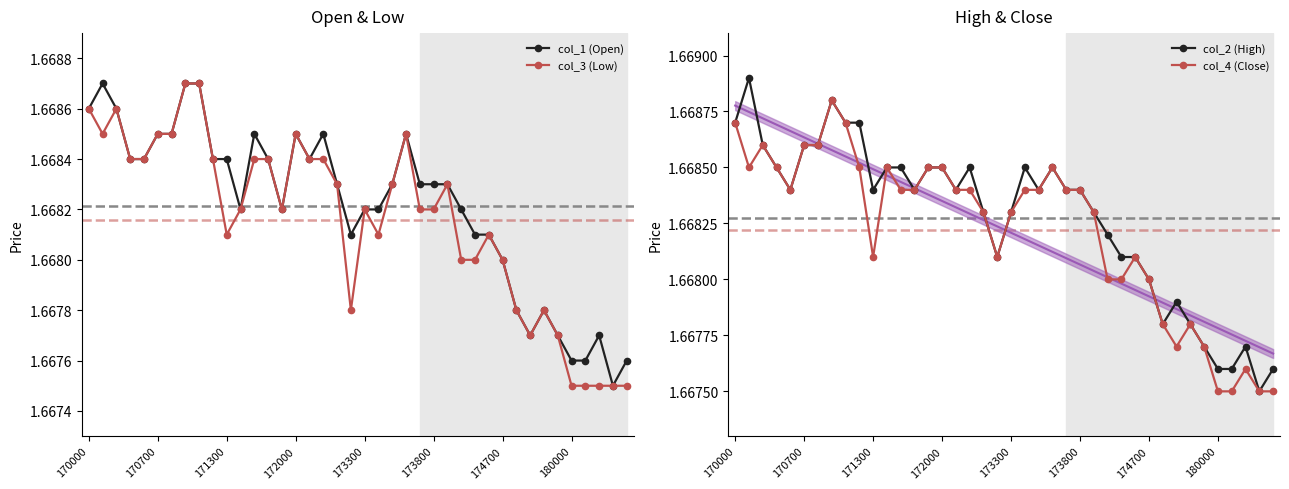

How many col_3 (Low) values are between 1 and 2?

40